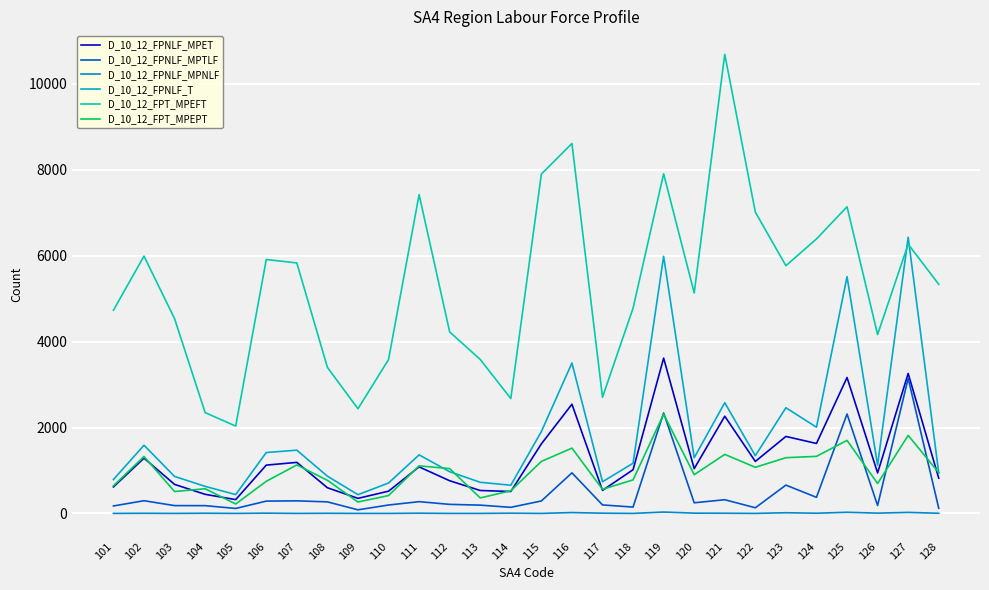

True or false: D_10_12_FPNLF_MPTLF and D_10_12_FPNLF_MPNLF intersect in this chart.

False